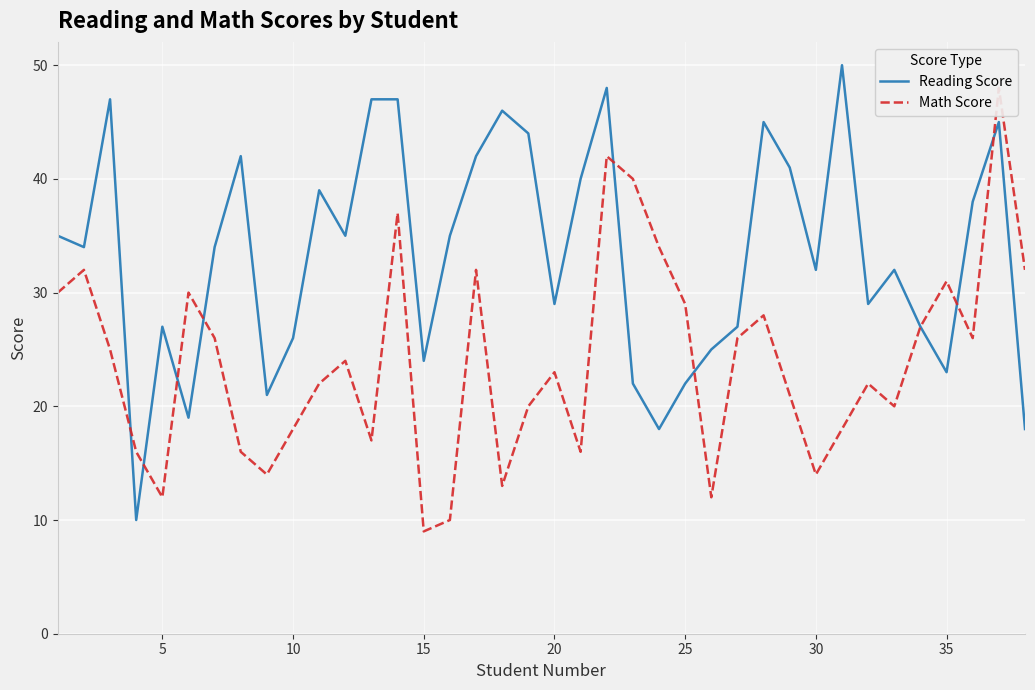

Which series has the widest spread of values?

Reading Score